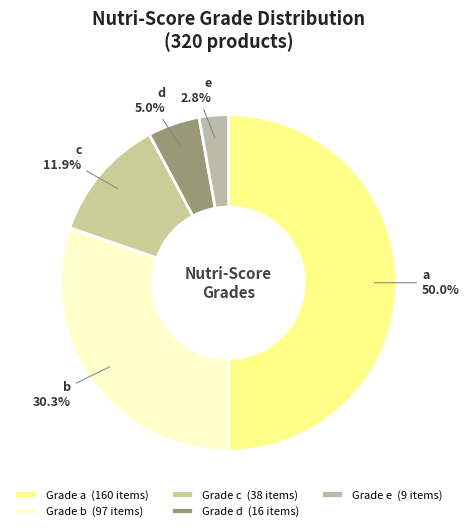

How many slices are in this pie chart?

5